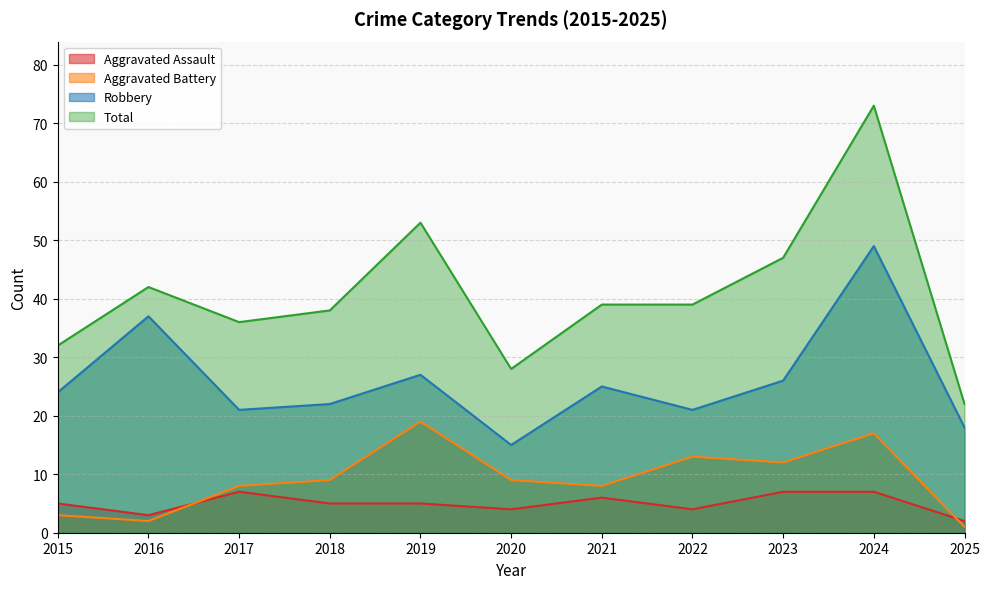

Which series has the widest spread of values?

Total